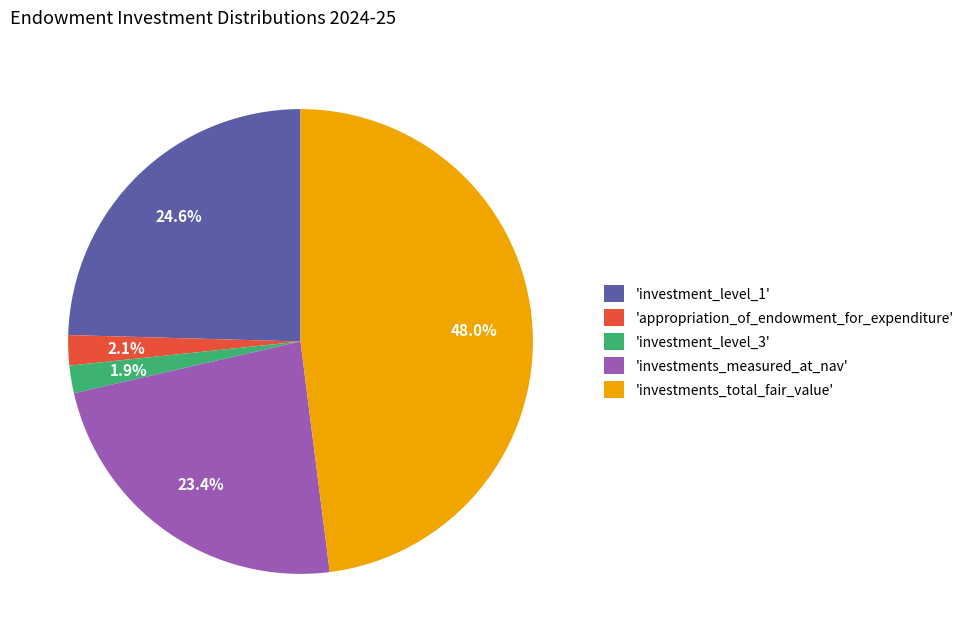

What percentage is NOT represented by 'appropriation_of_endowment_for_expenditure'?

97.9%